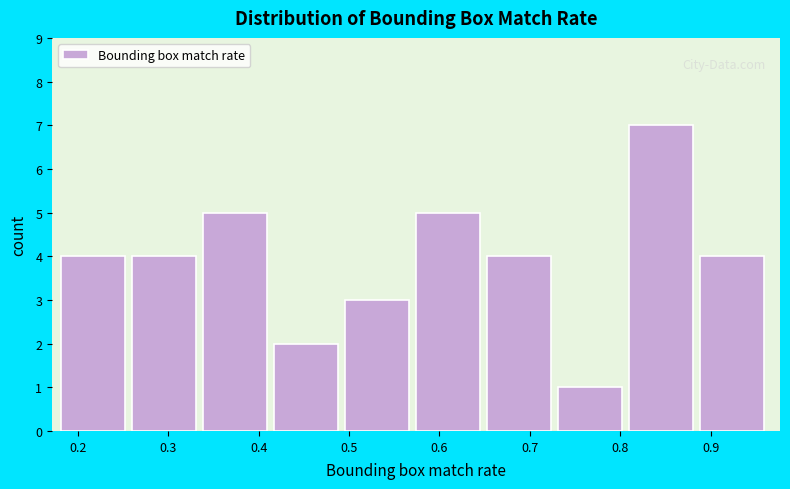

Reading left to right, transcribe this chart: for each bar, give the range it covers on the x-axis and its height. Neither the bar edges nor the heights are printed on the chart, so give them approximately, as read against the axes.

0.18 to 0.26: 4
0.26 to 0.34: 4
0.34 to 0.42: 5
0.42 to 0.50: 2
0.50 to 0.57: 3
0.57 to 0.65: 5
0.65 to 0.73: 4
0.73 to 0.81: 1
0.81 to 0.89: 7
0.89 to 0.97: 4